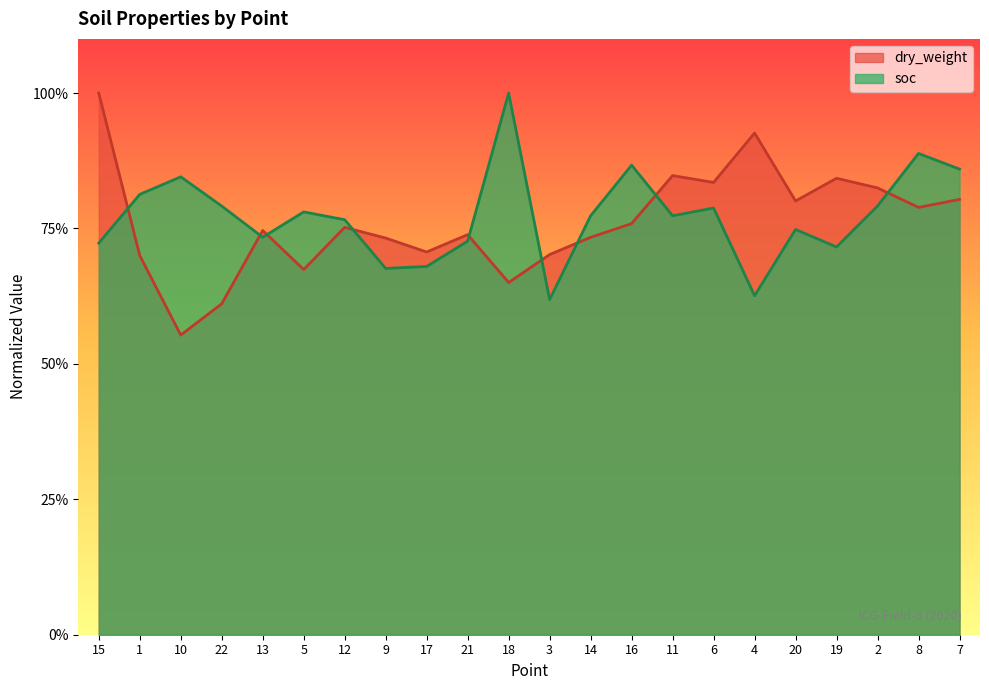

Read the dry_weight value at 6.

0.8